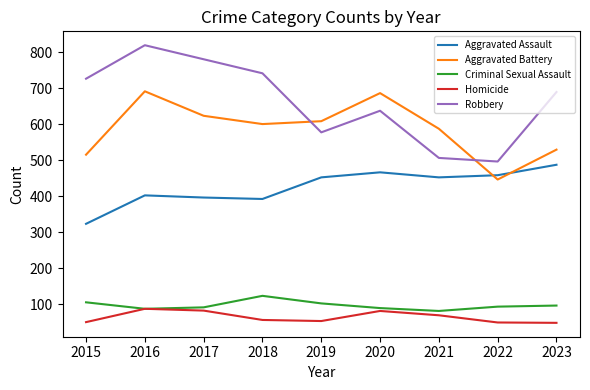

True or false: Robbery has more than 2 points higher than both neighbors.

False